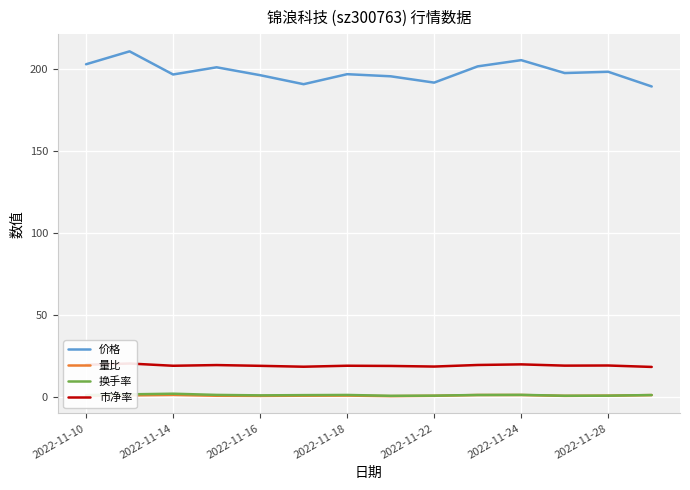

True or false: 量比 and 价格 cross at least once.

False